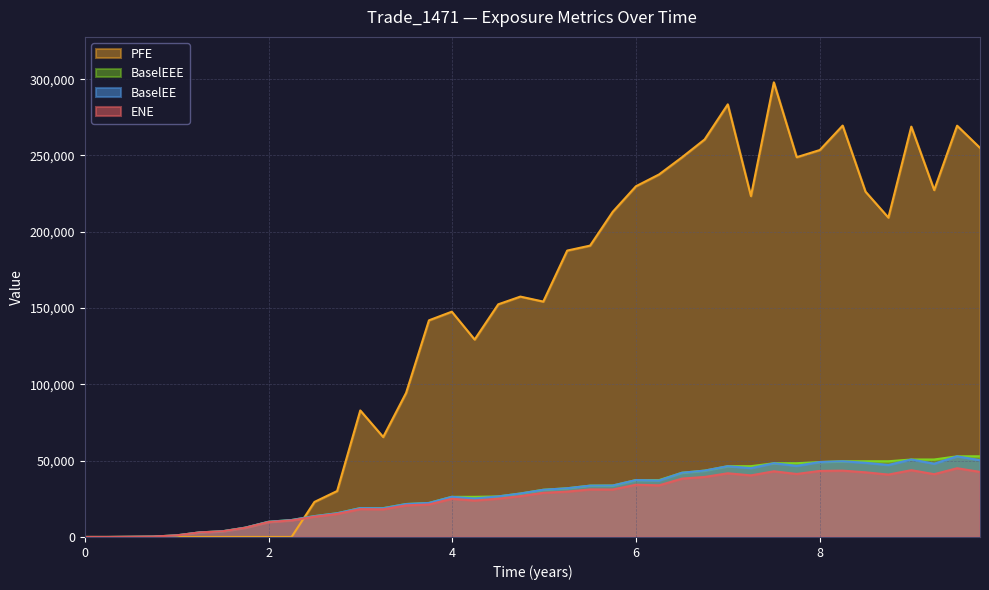

What is the highest value of the BaselEE series?

52858.4